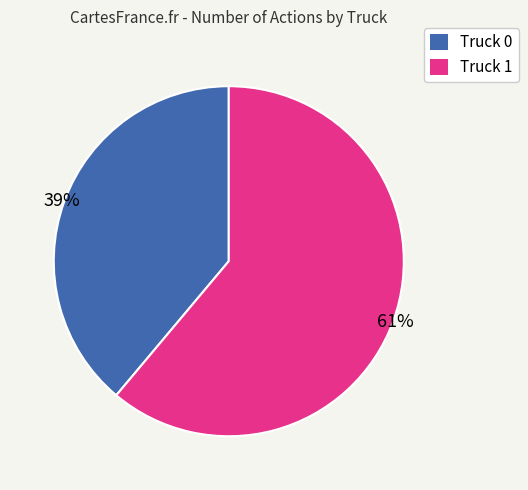

To the nearest percent, what is the difference between the largest and smallest slice percentages?

22%